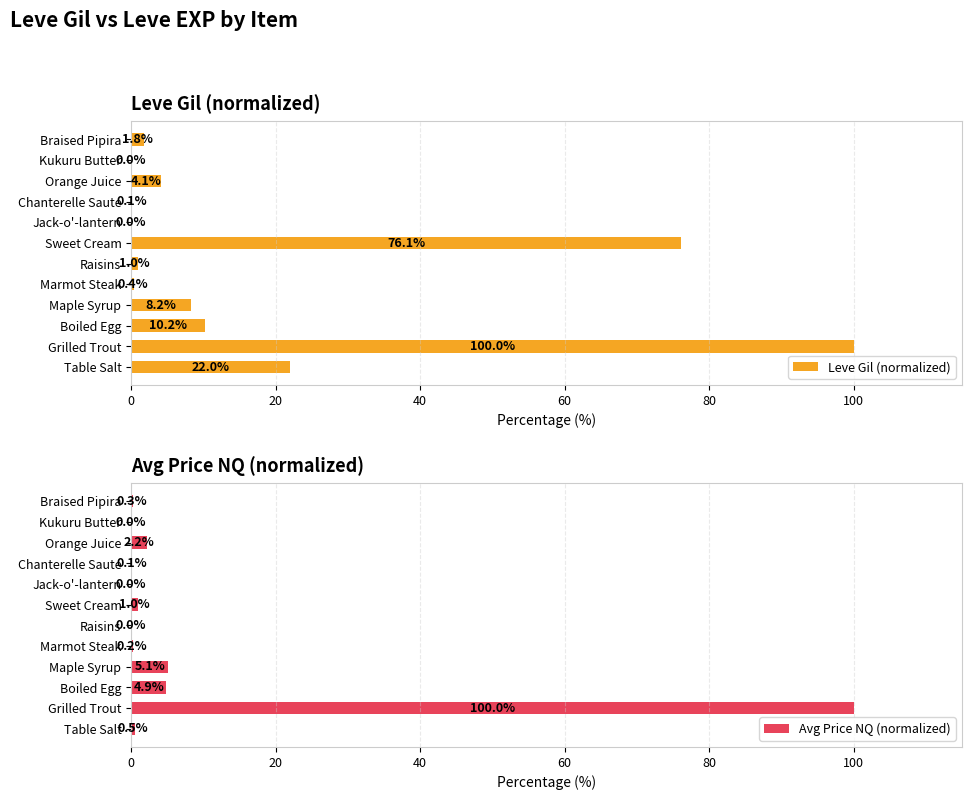

How many data points does each series have?

12